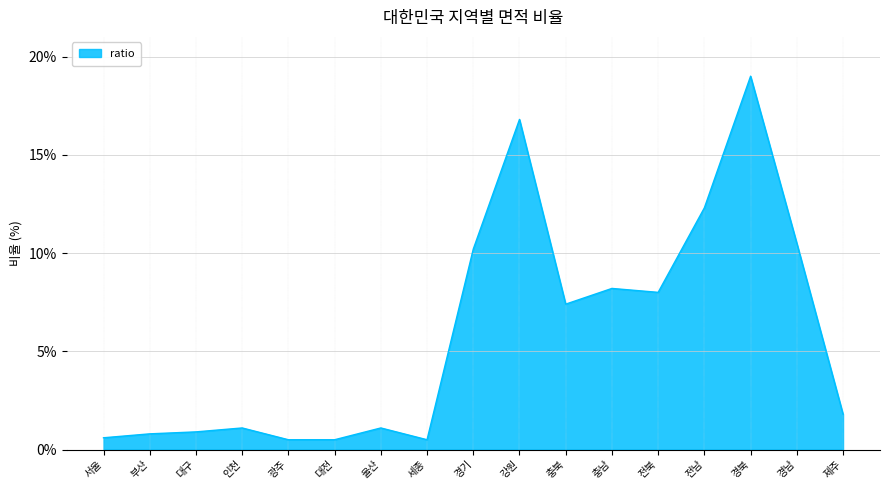

What position from the left is 전북?

13